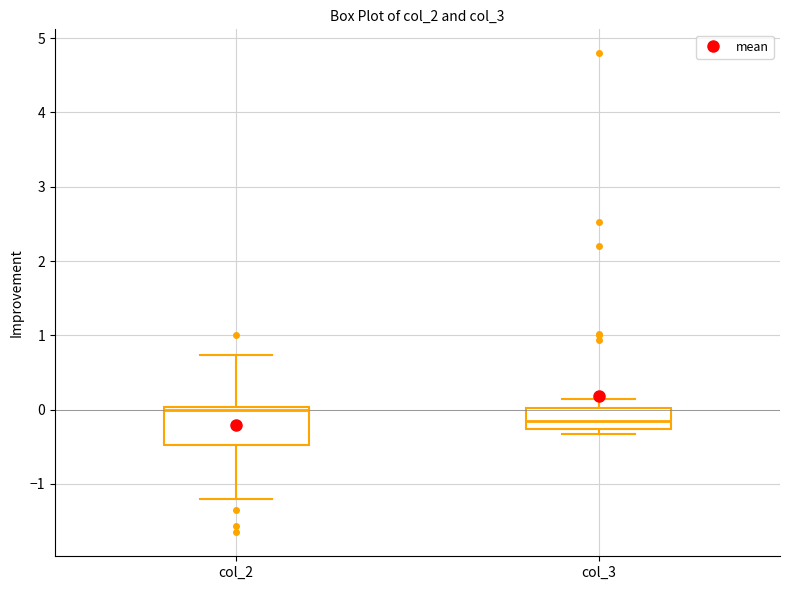

Which box has the highest median line?

col_2